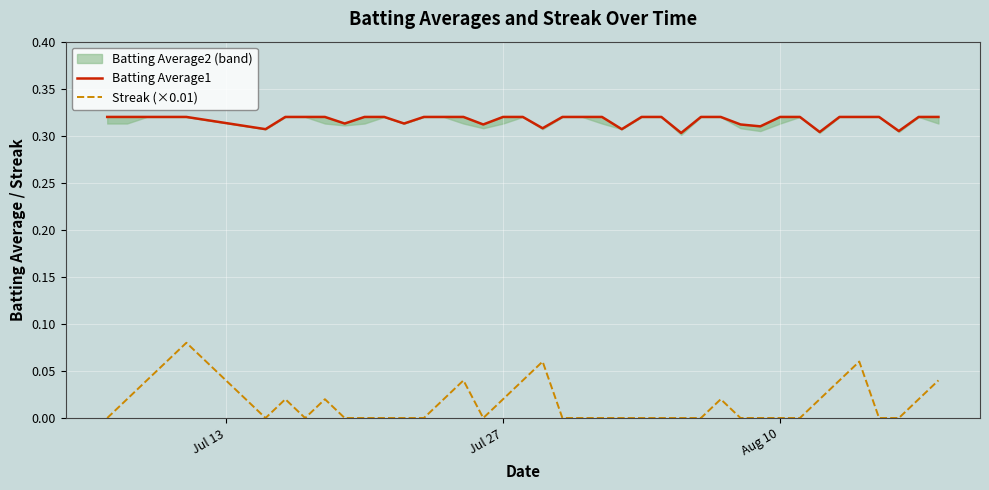

What is the value of the Batting Average1 point at the 26th from the left?

0.3